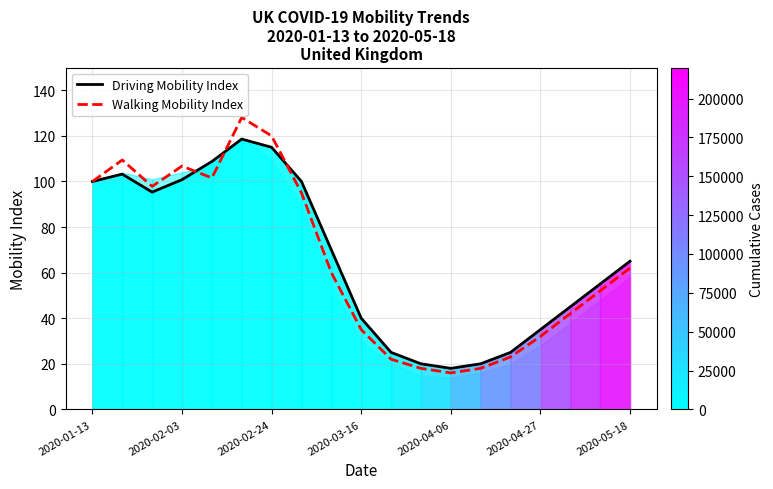

What is the sum of all Walking Mobility Index values?

1238.7